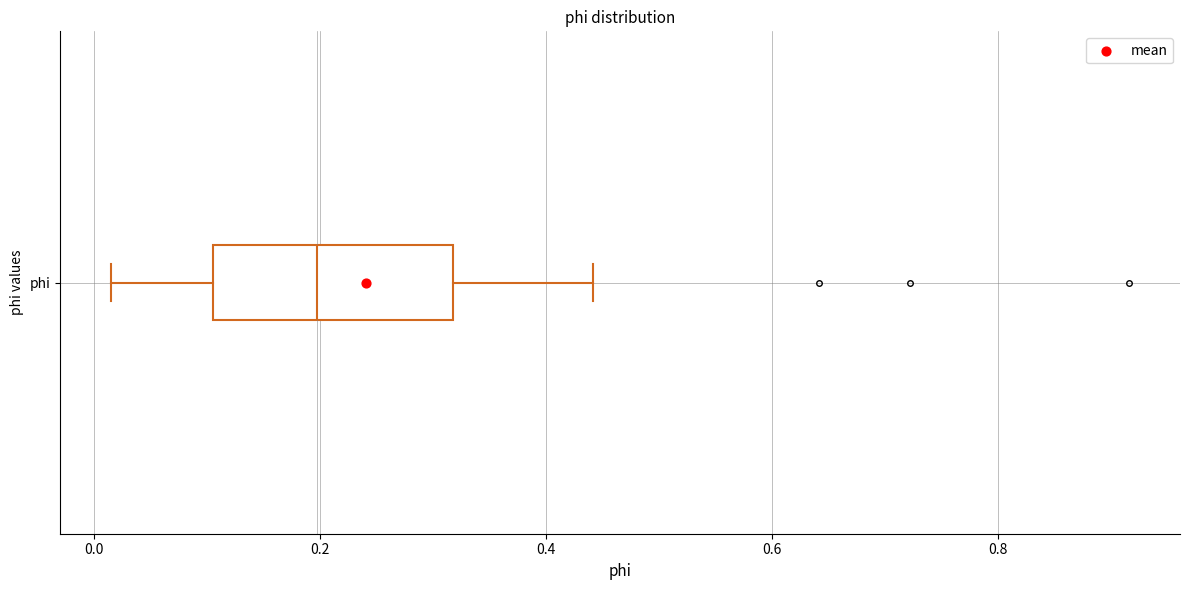

Transcribe this box plot: give where the median line is, the range the box spans, and where the two whiskers end, as read against the x-axis. The values are not printed on the chart, so give them approximately, as read against the axis.

median 0.20, box 0.10 to 0.32, whiskers 0.02 to 0.44